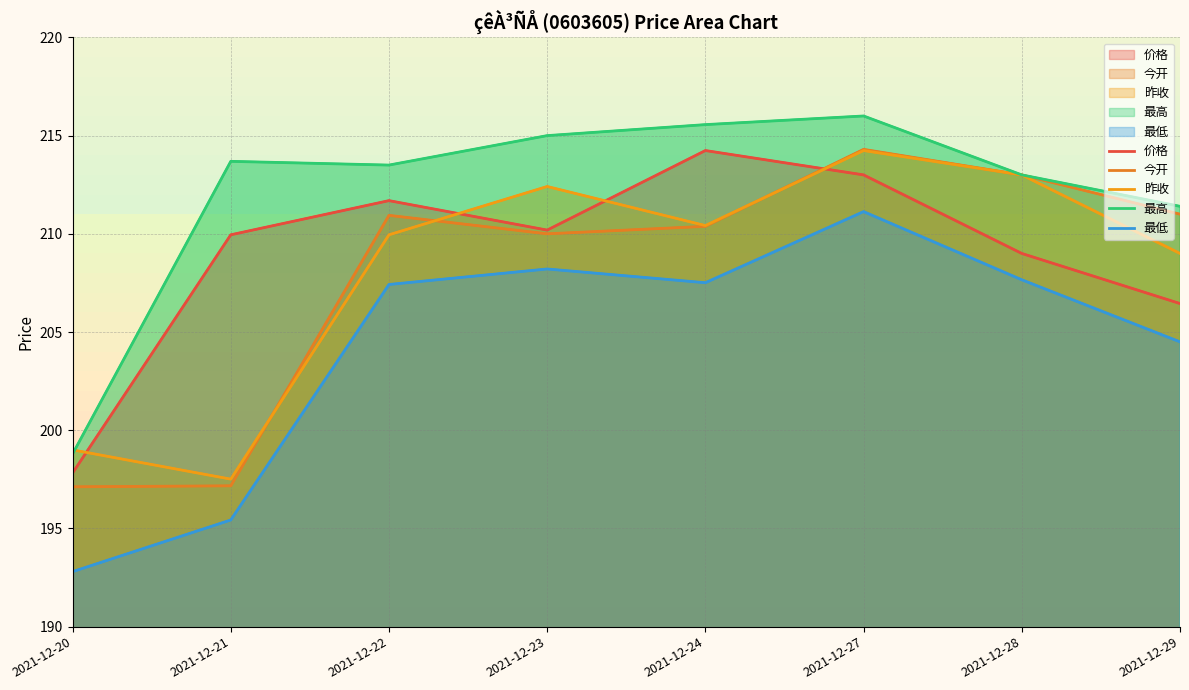

At which category does 最高 reach its first local valley?

2021-12-22